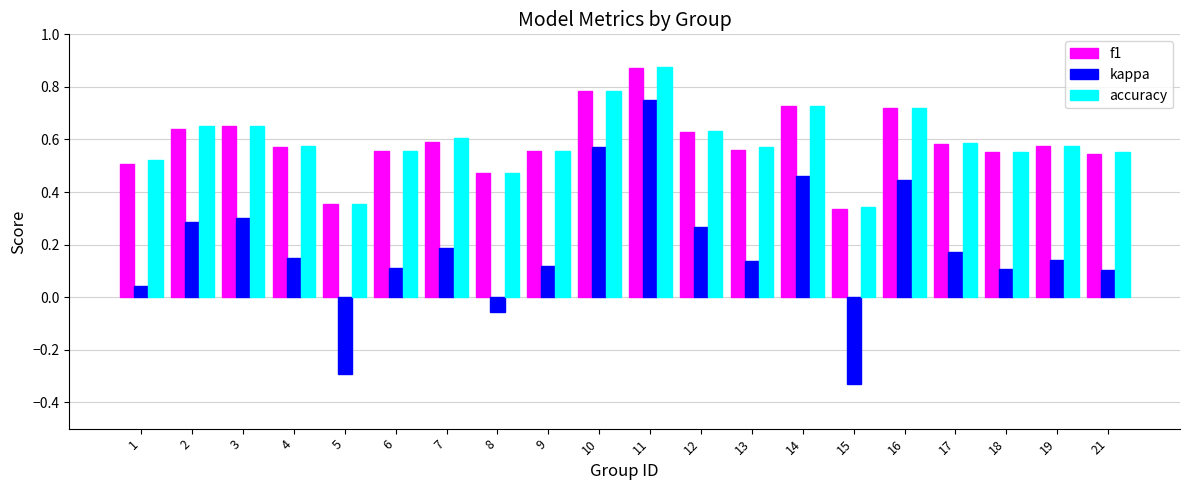

Which series has the widest spread of values?

kappa